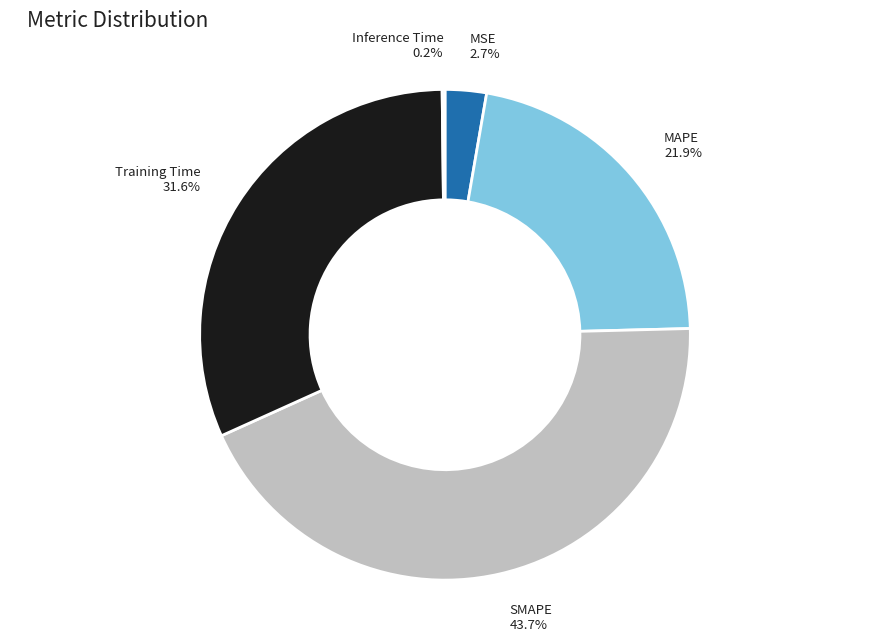

To the nearest percent, what is the difference between the SMAPE and MSE slice percentages?

41%